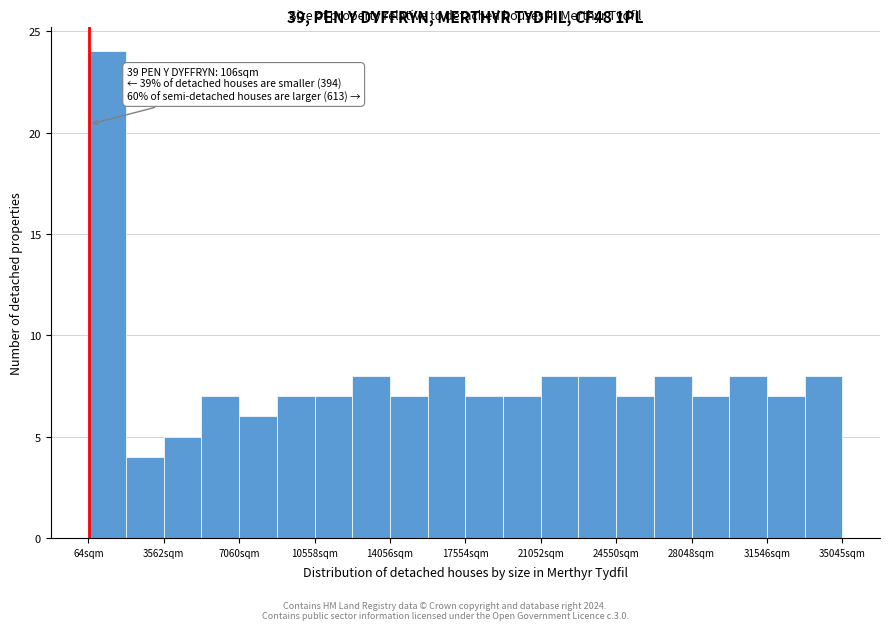

Read against the x-axis, roughly where is the centre of the tallest bar?

1000